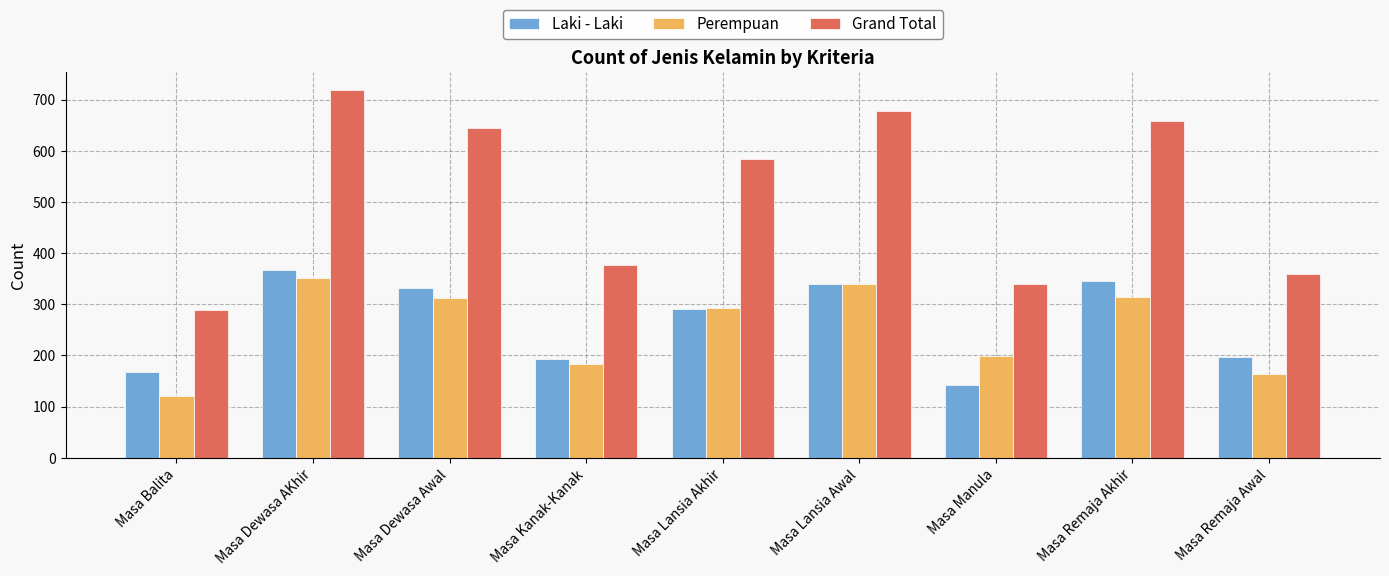

What is the minimum value for Perempuan?

121